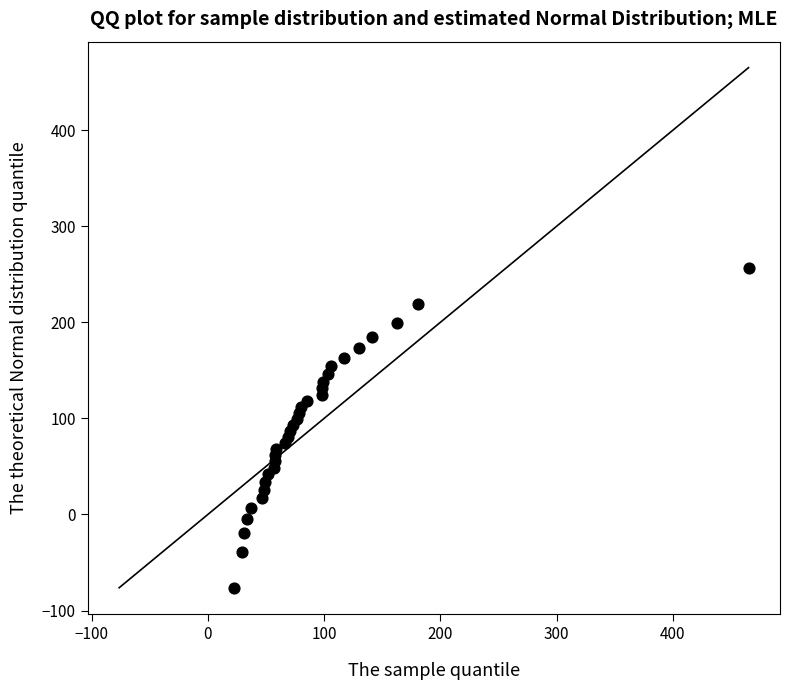

What is the range of X values (max minus min)?

442.6